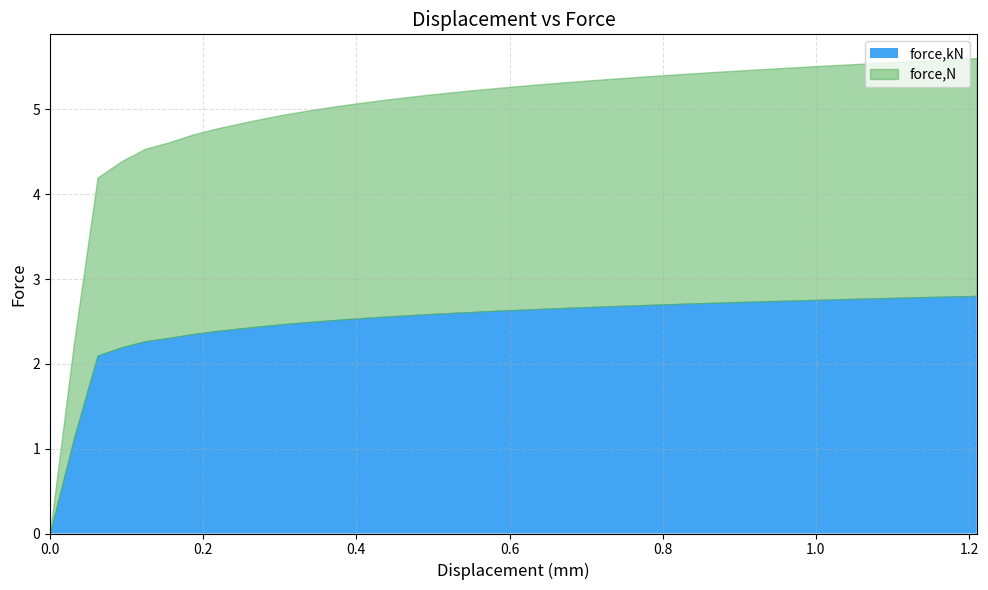

What are all the series names shown in the legend?

force,kN, force,N